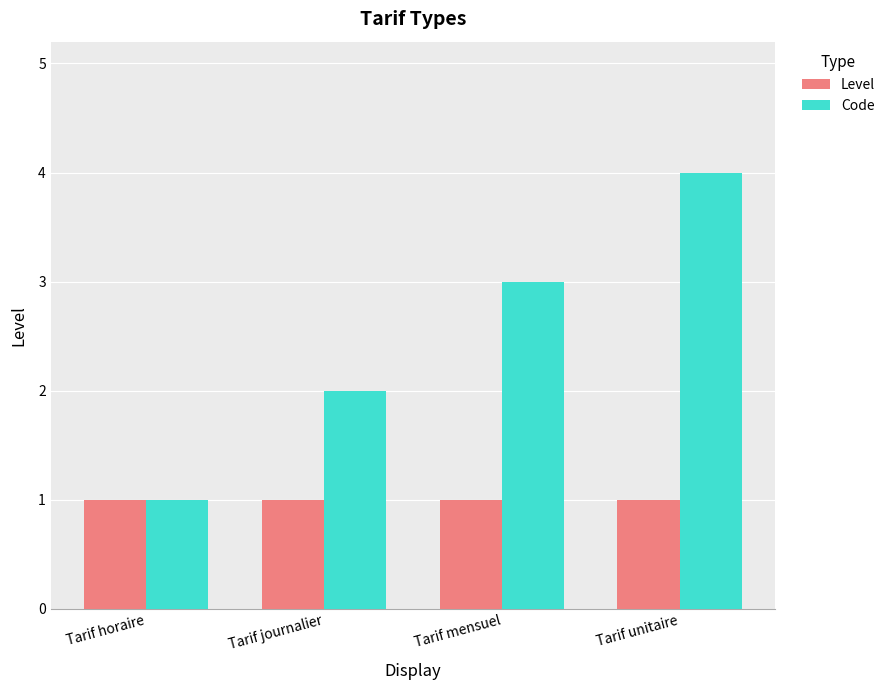

Reading left to right, list all the values displayed in this chart.

Level: 1	1	1	1
Code: 1	2	3	4